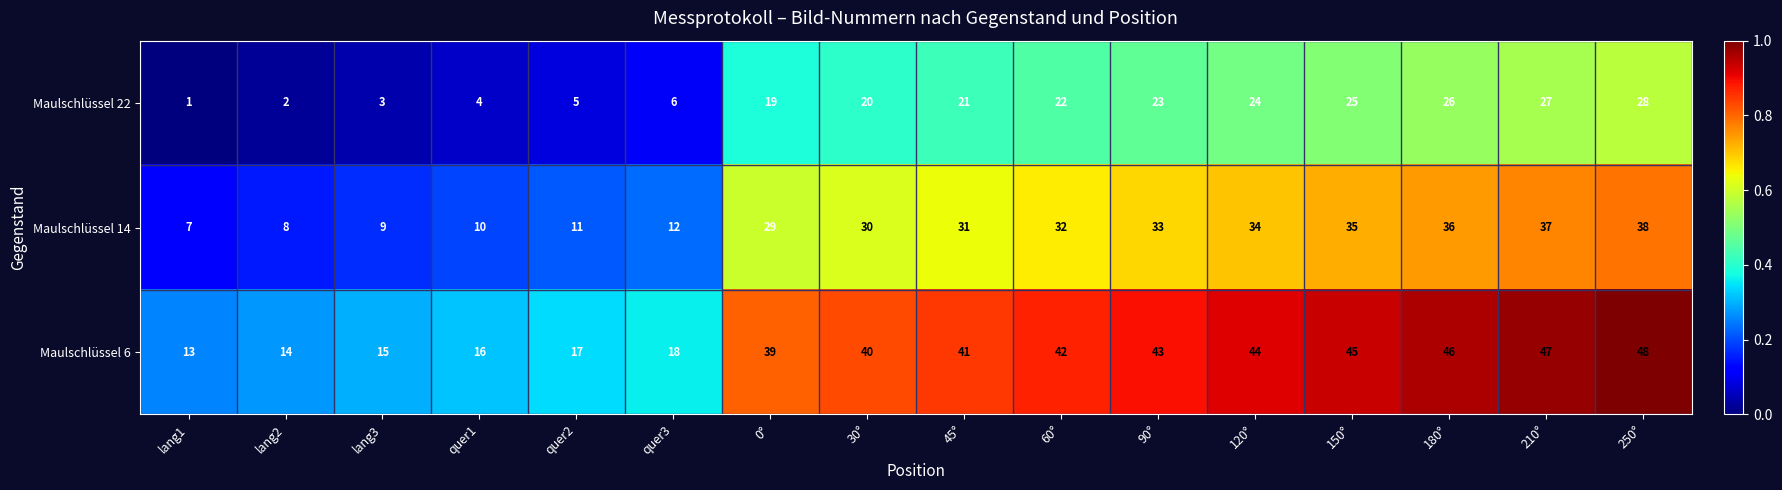

Which category has the highest value across all series?

250°